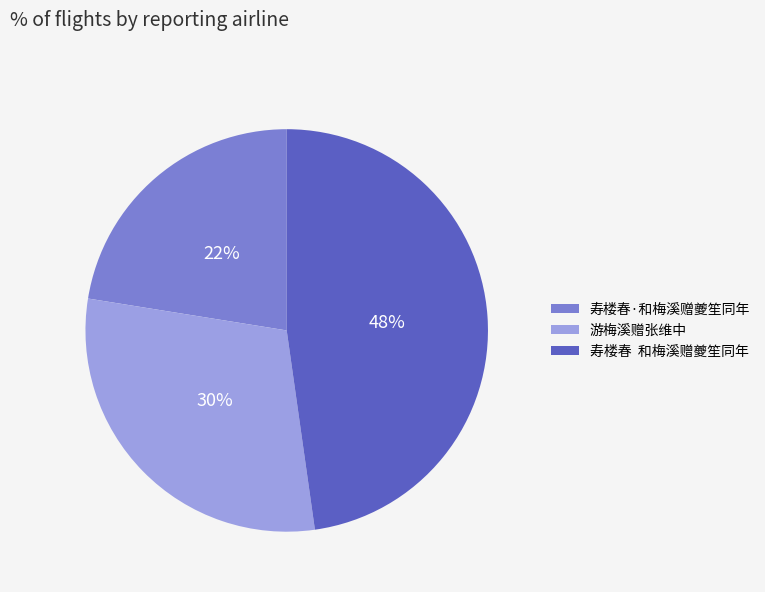

Rank the categories by value from highest to lowest.

寿楼春 和梅溪赠夔笙同年, 游梅溪赠张维中, 寿楼春·和梅溪赠夔笙同年